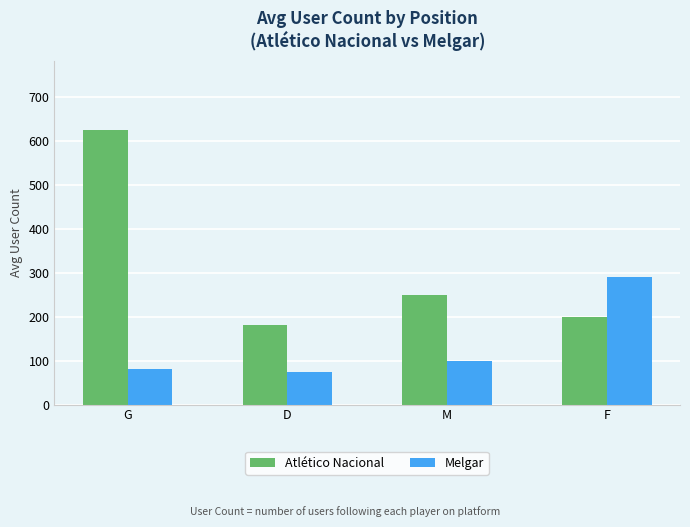

What is the sum of all Atlético Nacional values?

1256.6